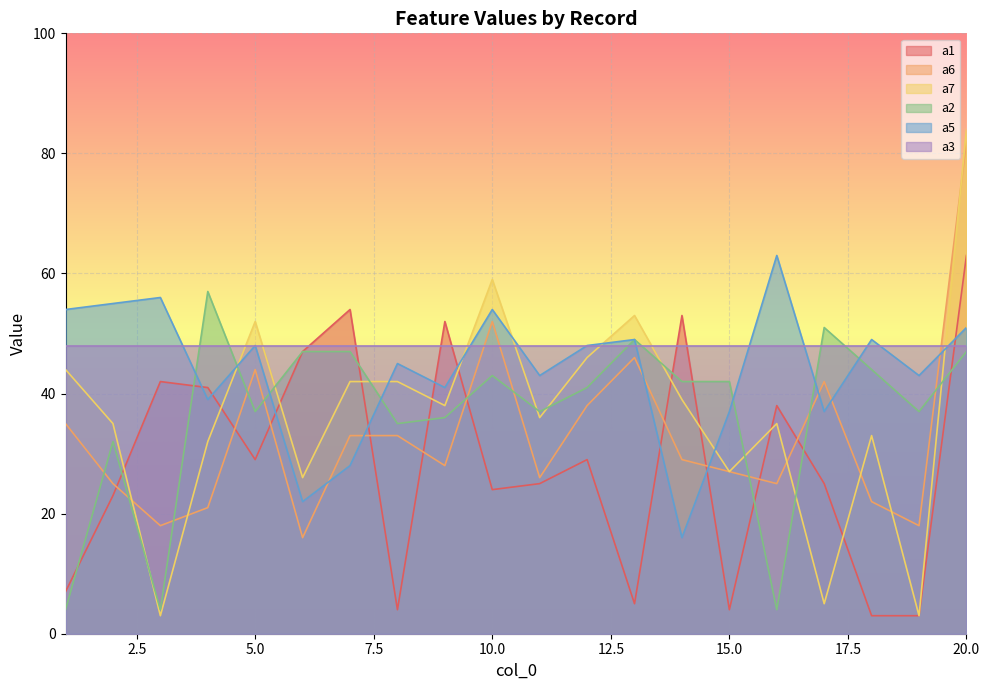

What is the approximate value of a6 at 11?

26